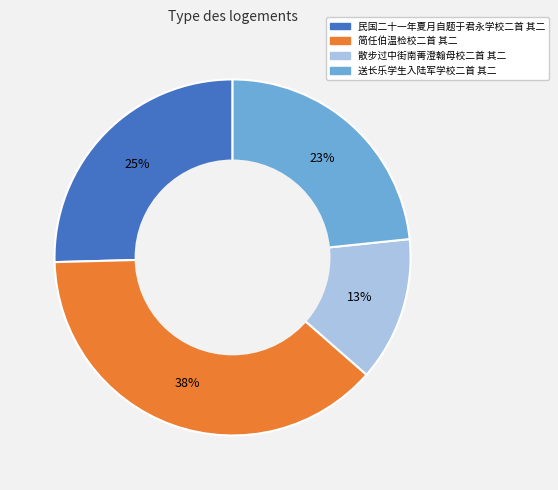

How many slices are in this pie chart?

4